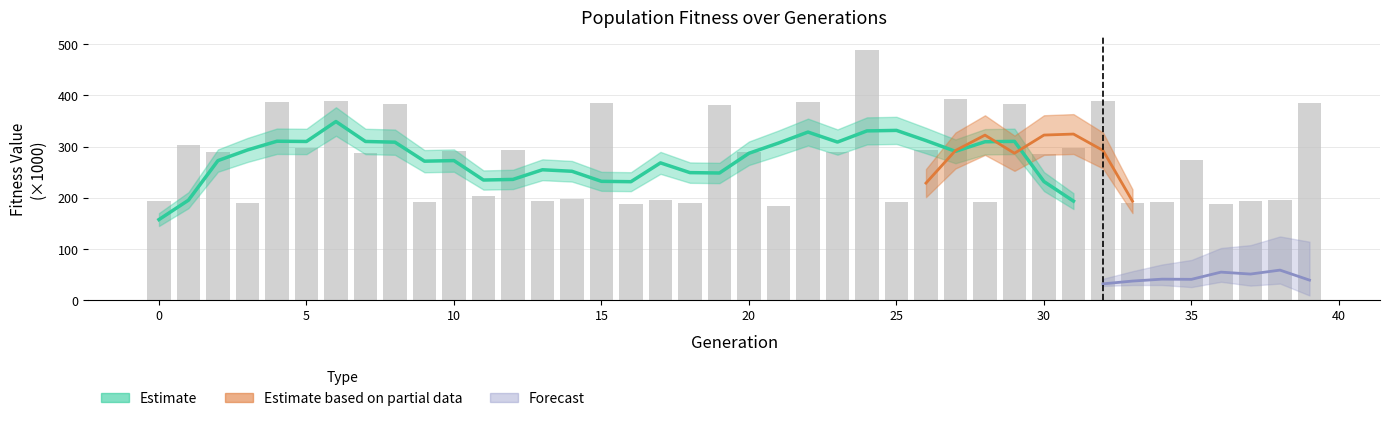

Reading right to left, extract all data points from this chart.

384.8	195.1	192.7	188.5	274.5	192.3	190.1	389.6	297.2	286.2	383.6	190.8	392.5	293.4	192.6	488.9	290.2	387.5	184.5	290.0	381.5	190.7	194.9	188.1	385.2	197.9	194.0	293.2	202.9	290.9	191.8	384.0	287.3	388.4	297.8	386.4	189.4	289.6	303.0	194.0